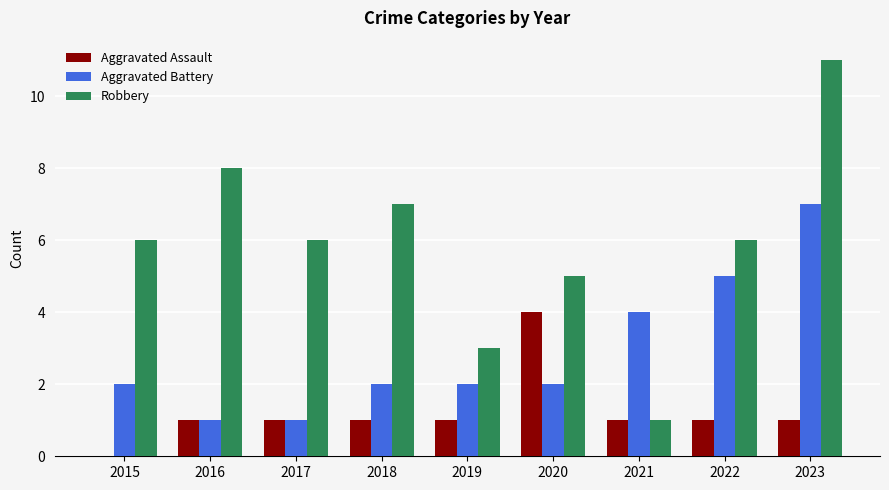

What is the sum of the Robbery values at 2022 and 2019?

9